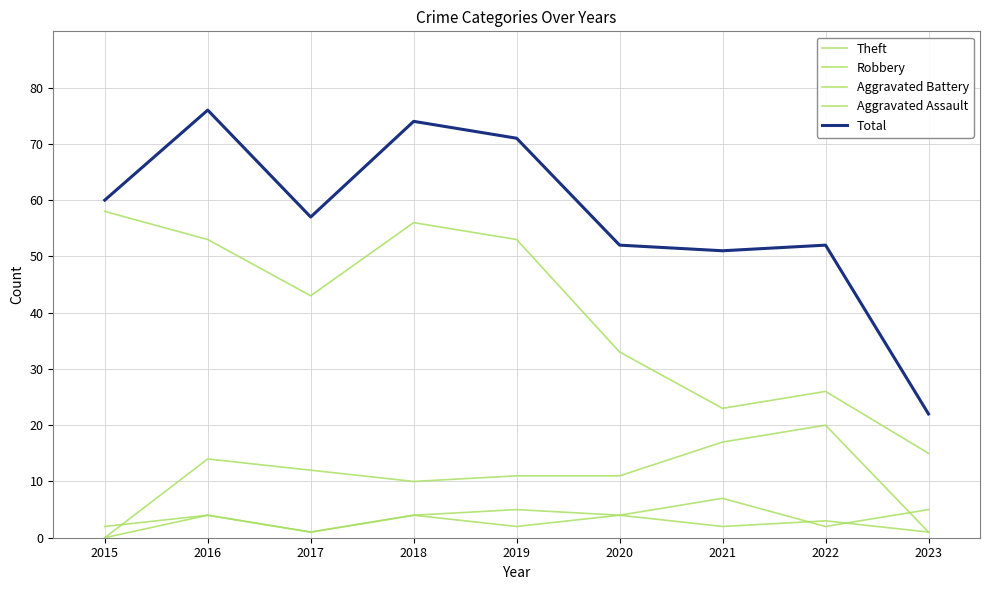

What value does the Aggravated Assault series have at 2022?

3